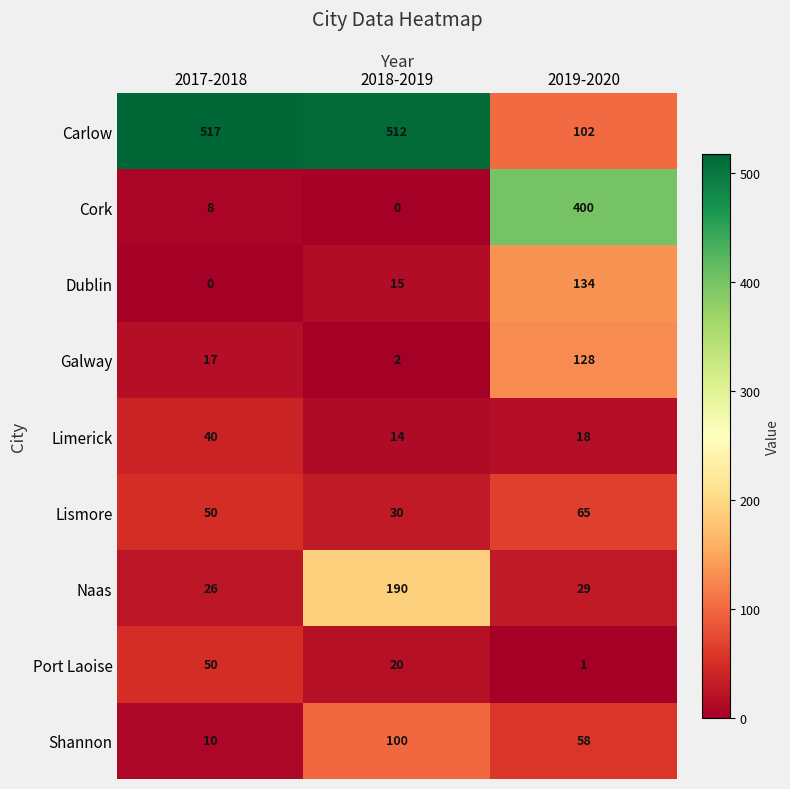

What is the difference between the maximum and minimum values in the Dublin series?

134